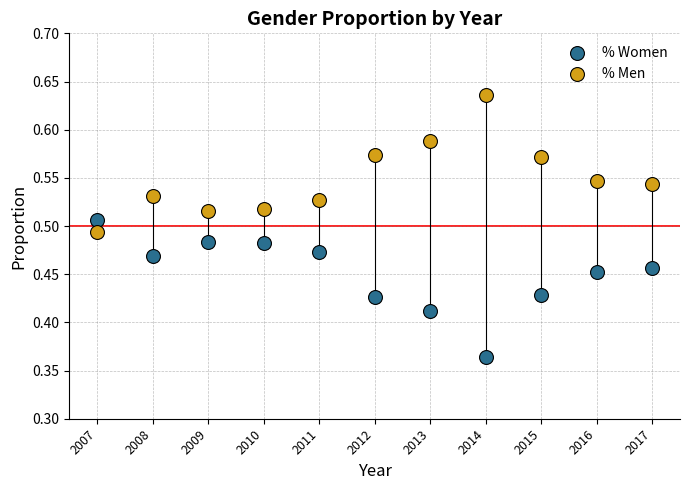

What is the X range (max minus min) for the scatter plot?

10.0